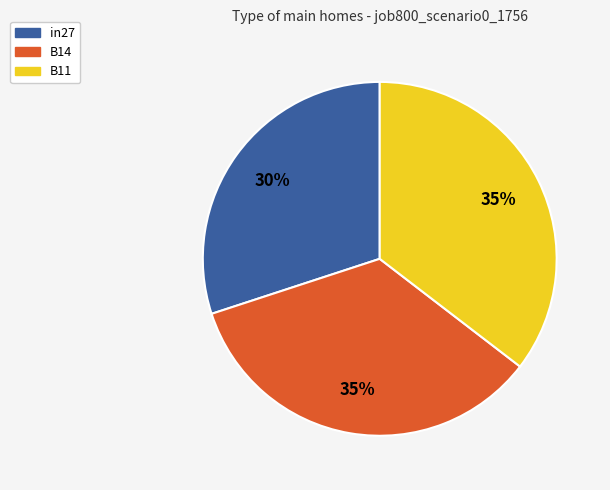

Between in27 and B14, which is larger?

B14